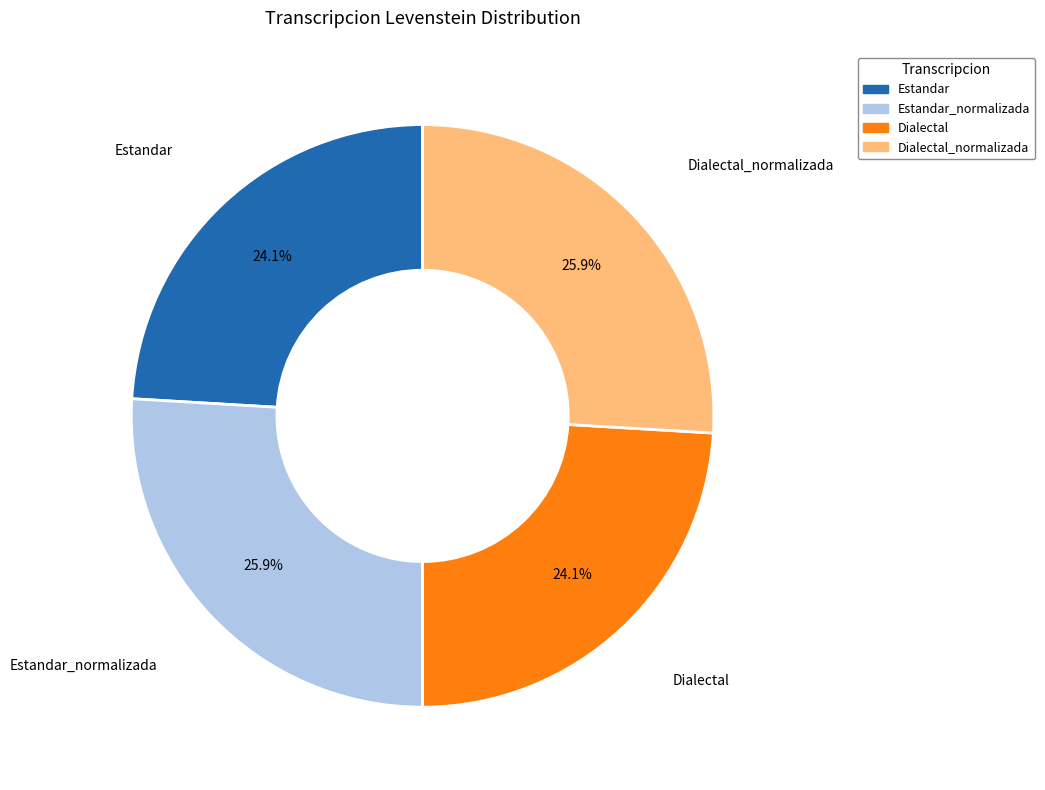

To the nearest percent, what is the combined percentage of Estandar_normalizada and Dialectal_normalizada?

52%